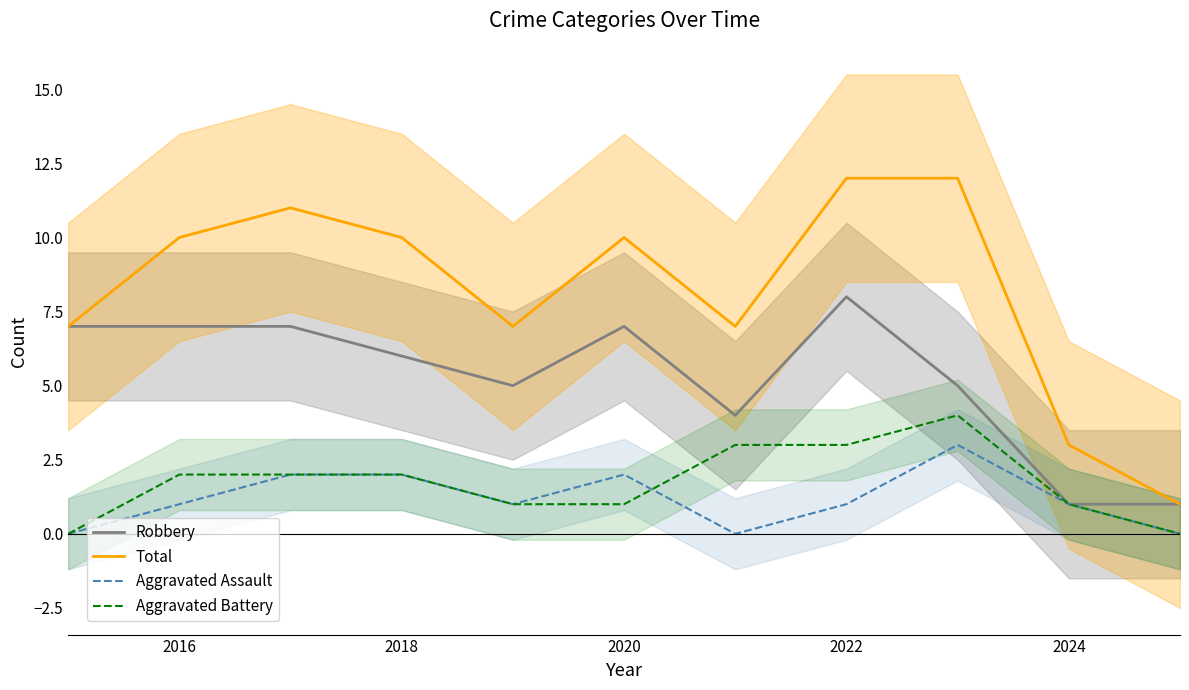

Which series has the largest total across all categories?

Total